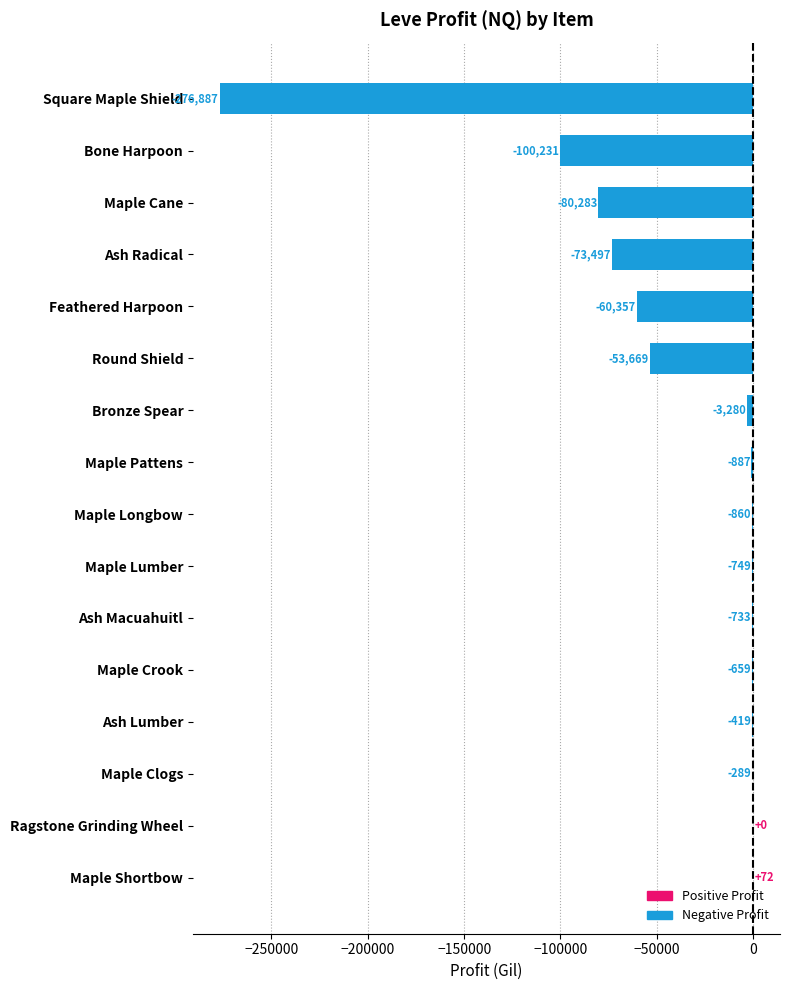

Which label corresponds to the largest value in the chart?

Maple Shortbow